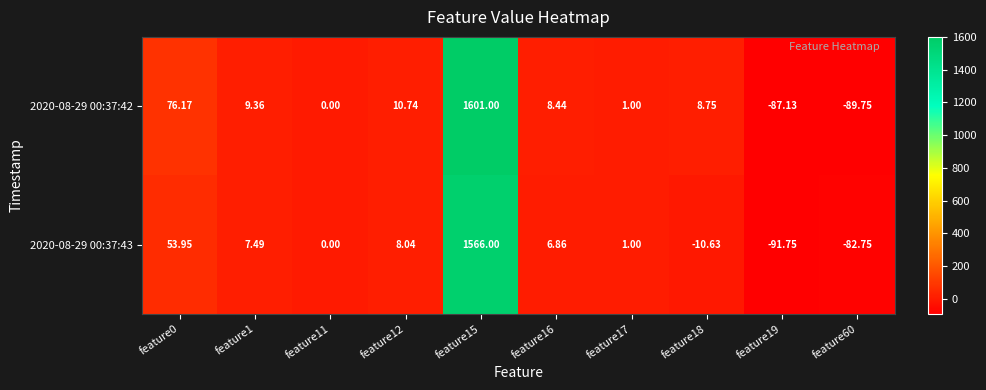

How many values in the 2020-08-29 00:37:43 series exceed 6?

5